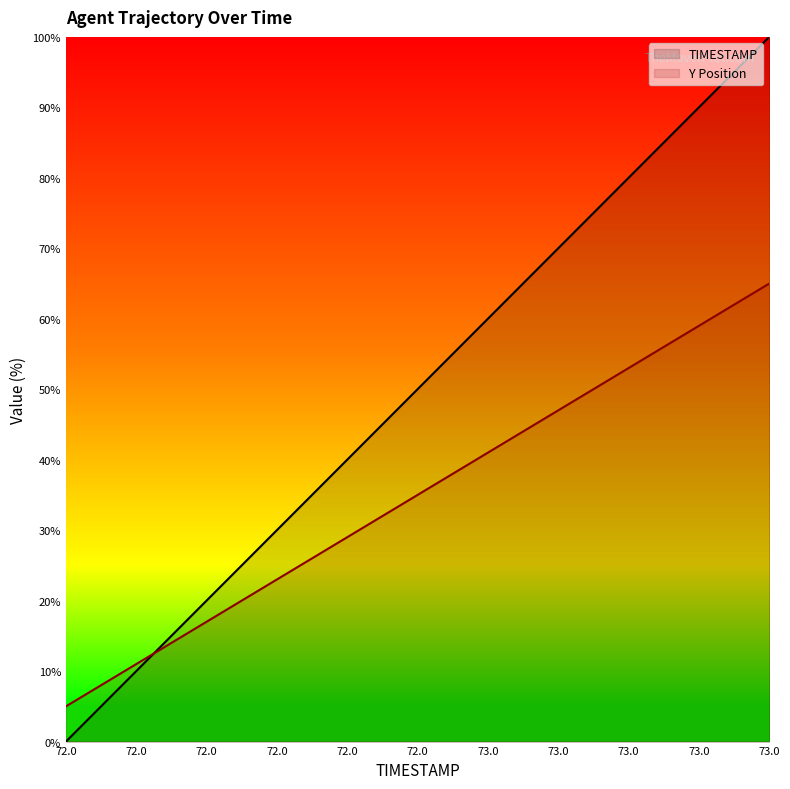

How many intersections are there between TIMESTAMP and Y?

1